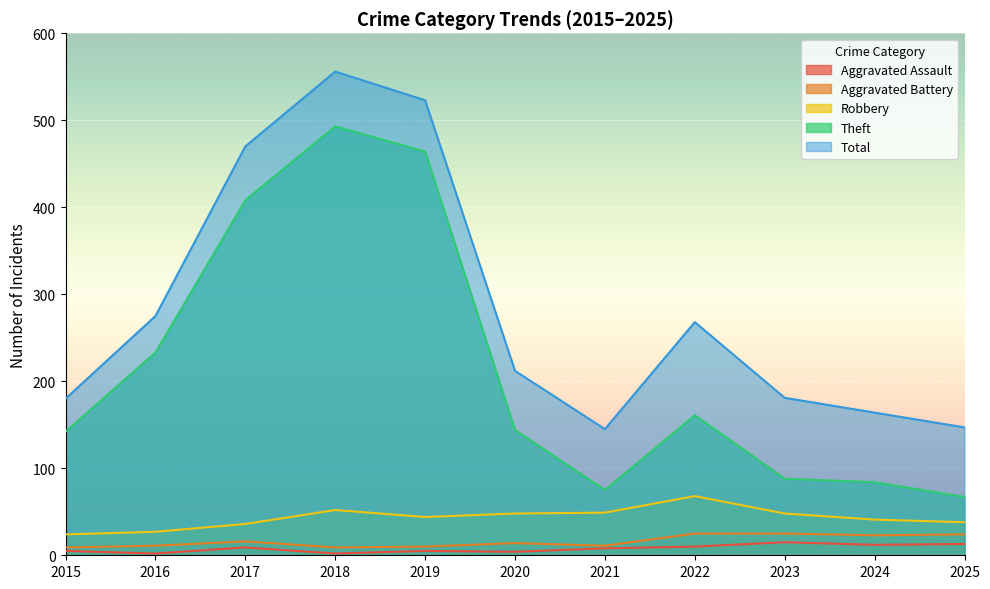

What is the difference between the highest and lowest values at 2025?

134